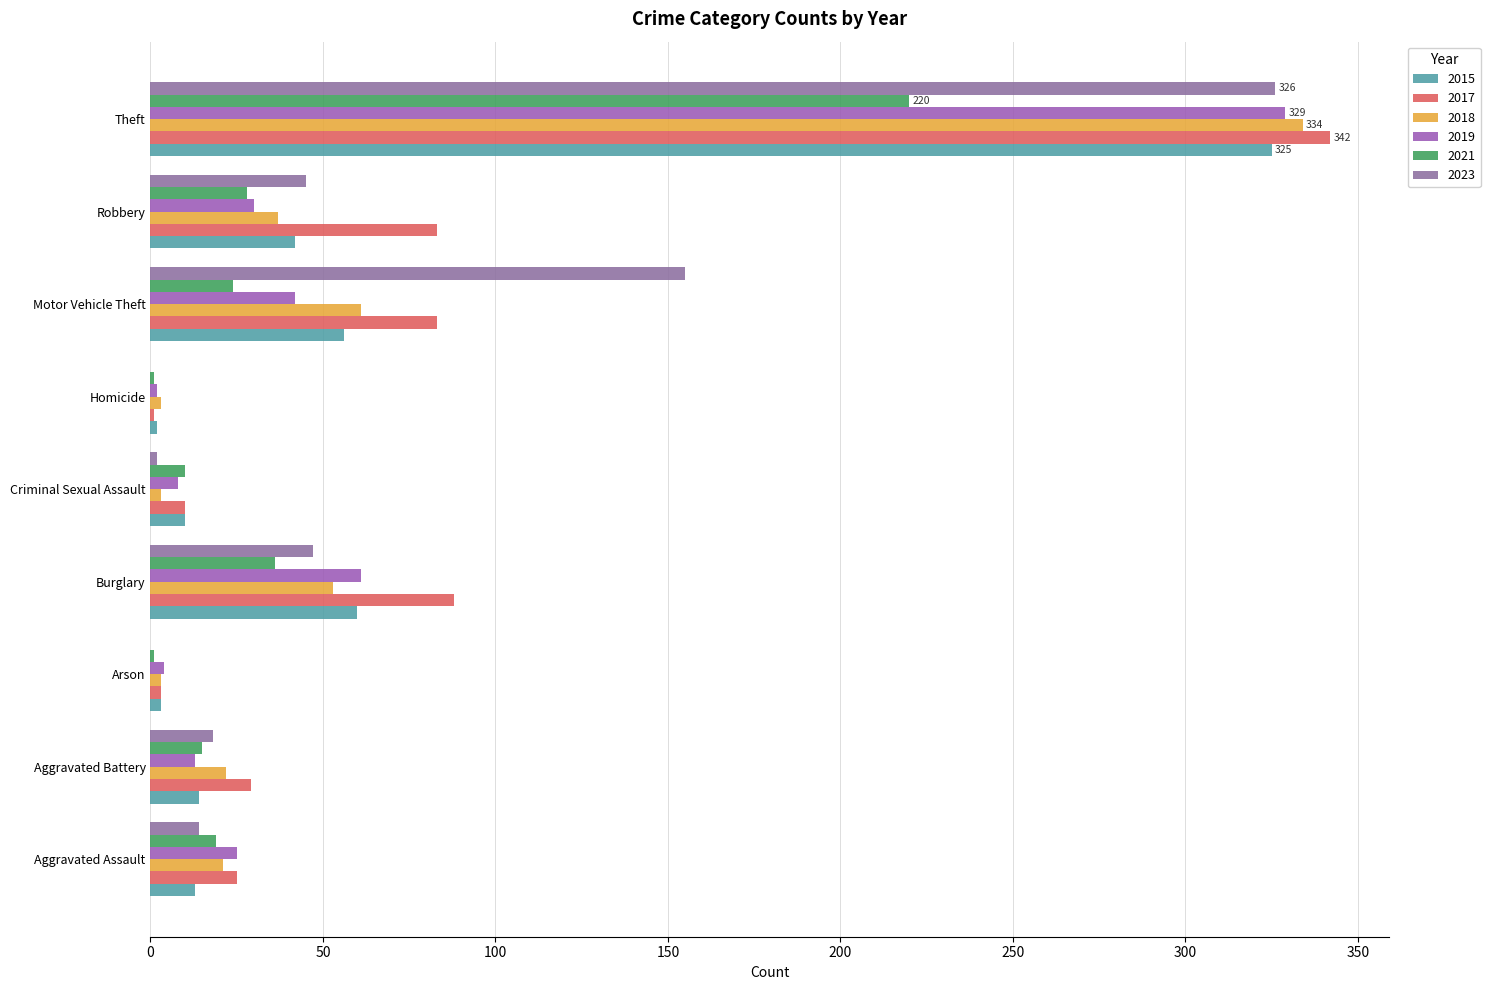

Reading right to left, extract all data points from this chart.

2015: 325	42	56	2	10	60	3	14	13
2017: 342	83	83	1	10	88	3	29	25
2018: 334	37	61	3	3	53	3	22	21
2019: 329	30	42	2	8	61	4	13	25
2021: 220	28	24	1	10	36	1	15	19
2023: 326	45	155	0	2	47	0	18	14